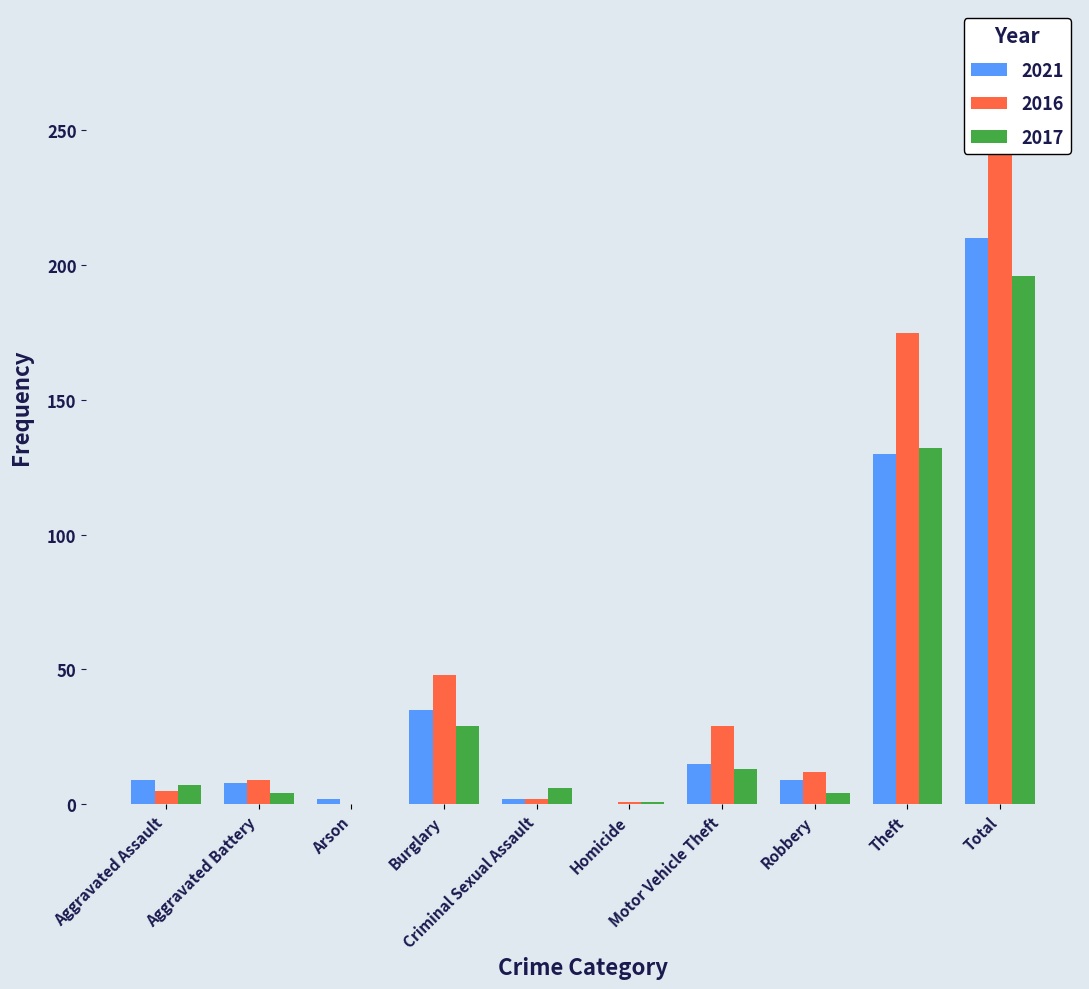

Rank the series by their average value, from lowest to highest.

2017, 2021, 2016